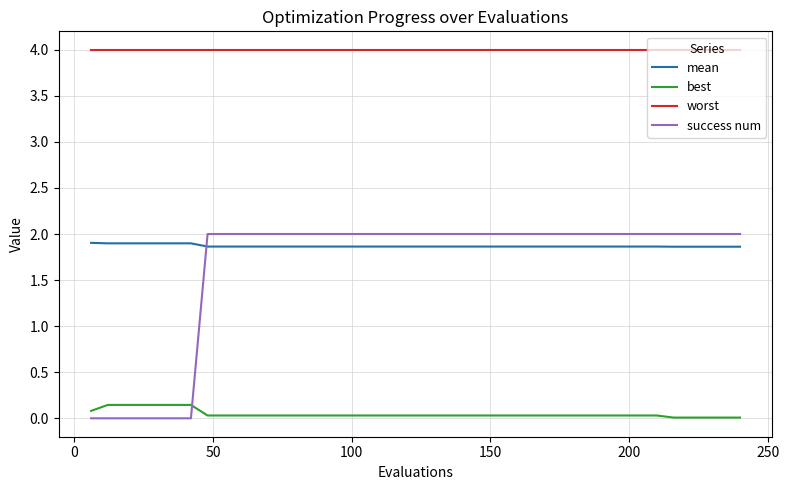

What is the maximum value for success num?

2.0